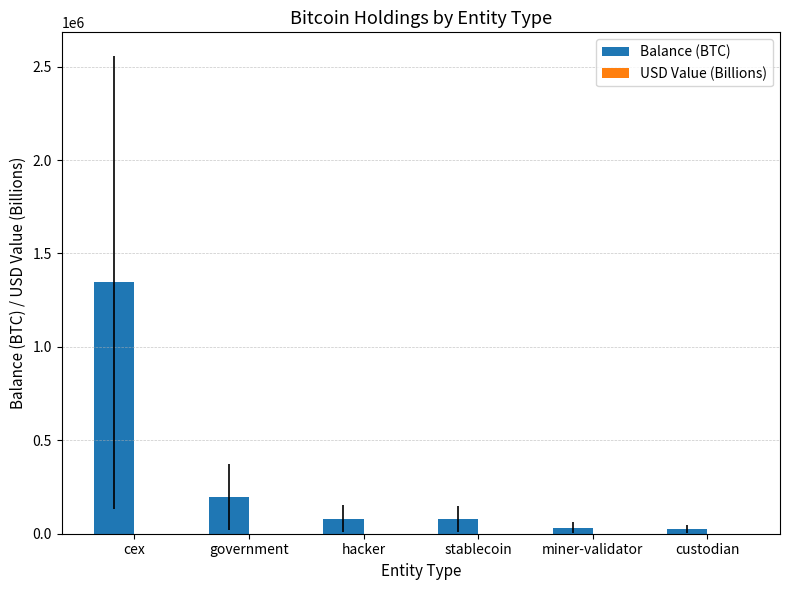

At which label does Balance (BTC) reach its peak?

cex